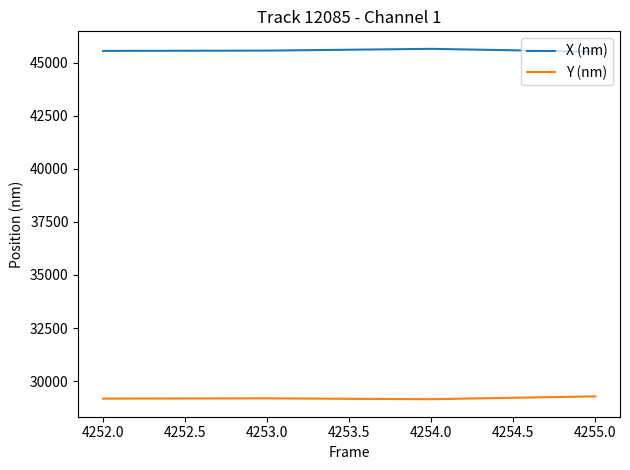

True or false: Y (nm) has more than 2 interior local peaks.

False